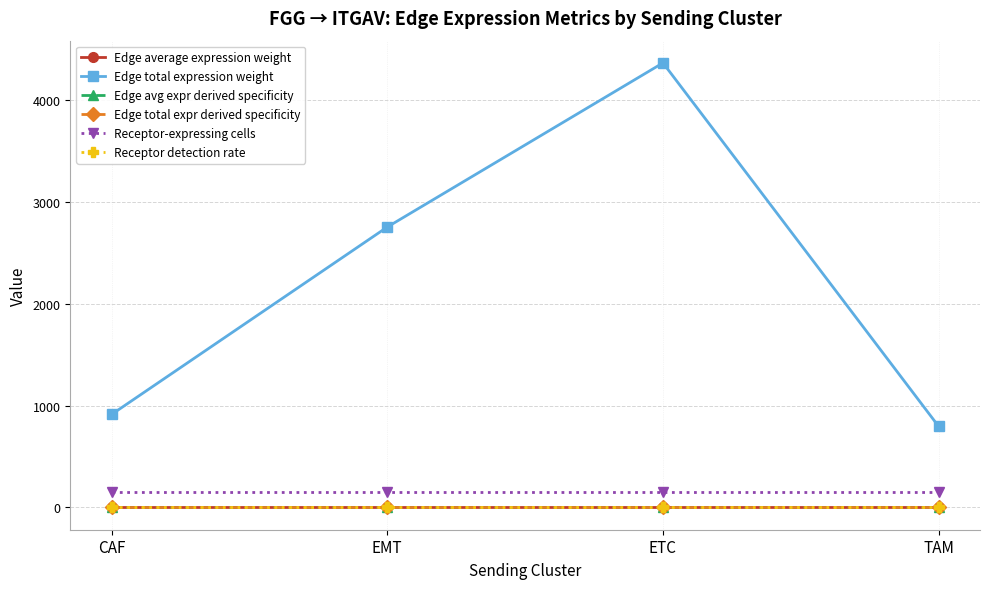

What position from the right is TAM?

1